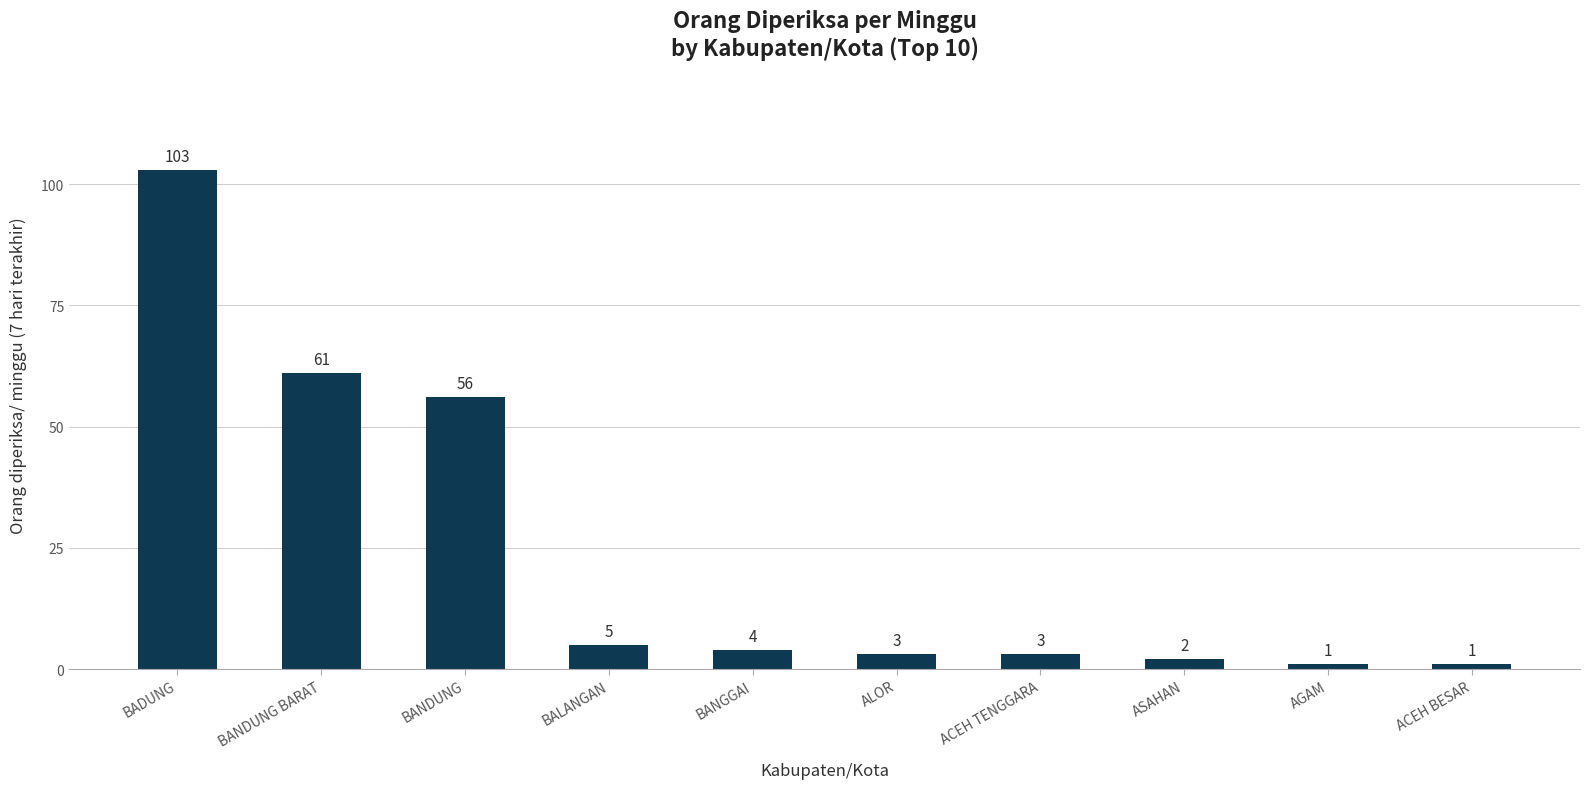

What is the label of the 1st bar from the left?

BADUNG